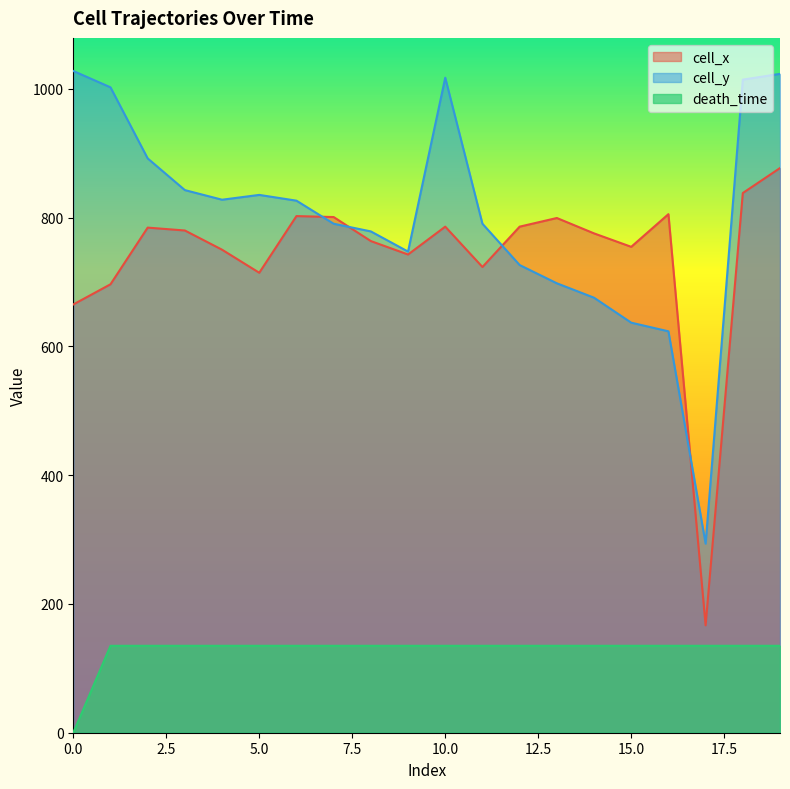

At which category is the sum across all series the highest?

19